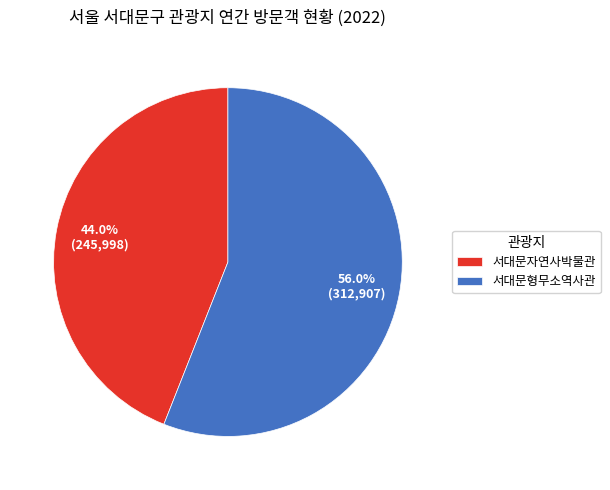

Which has a higher value, 서대문자연사박물관 or 서대문형무소역사관?

서대문형무소역사관